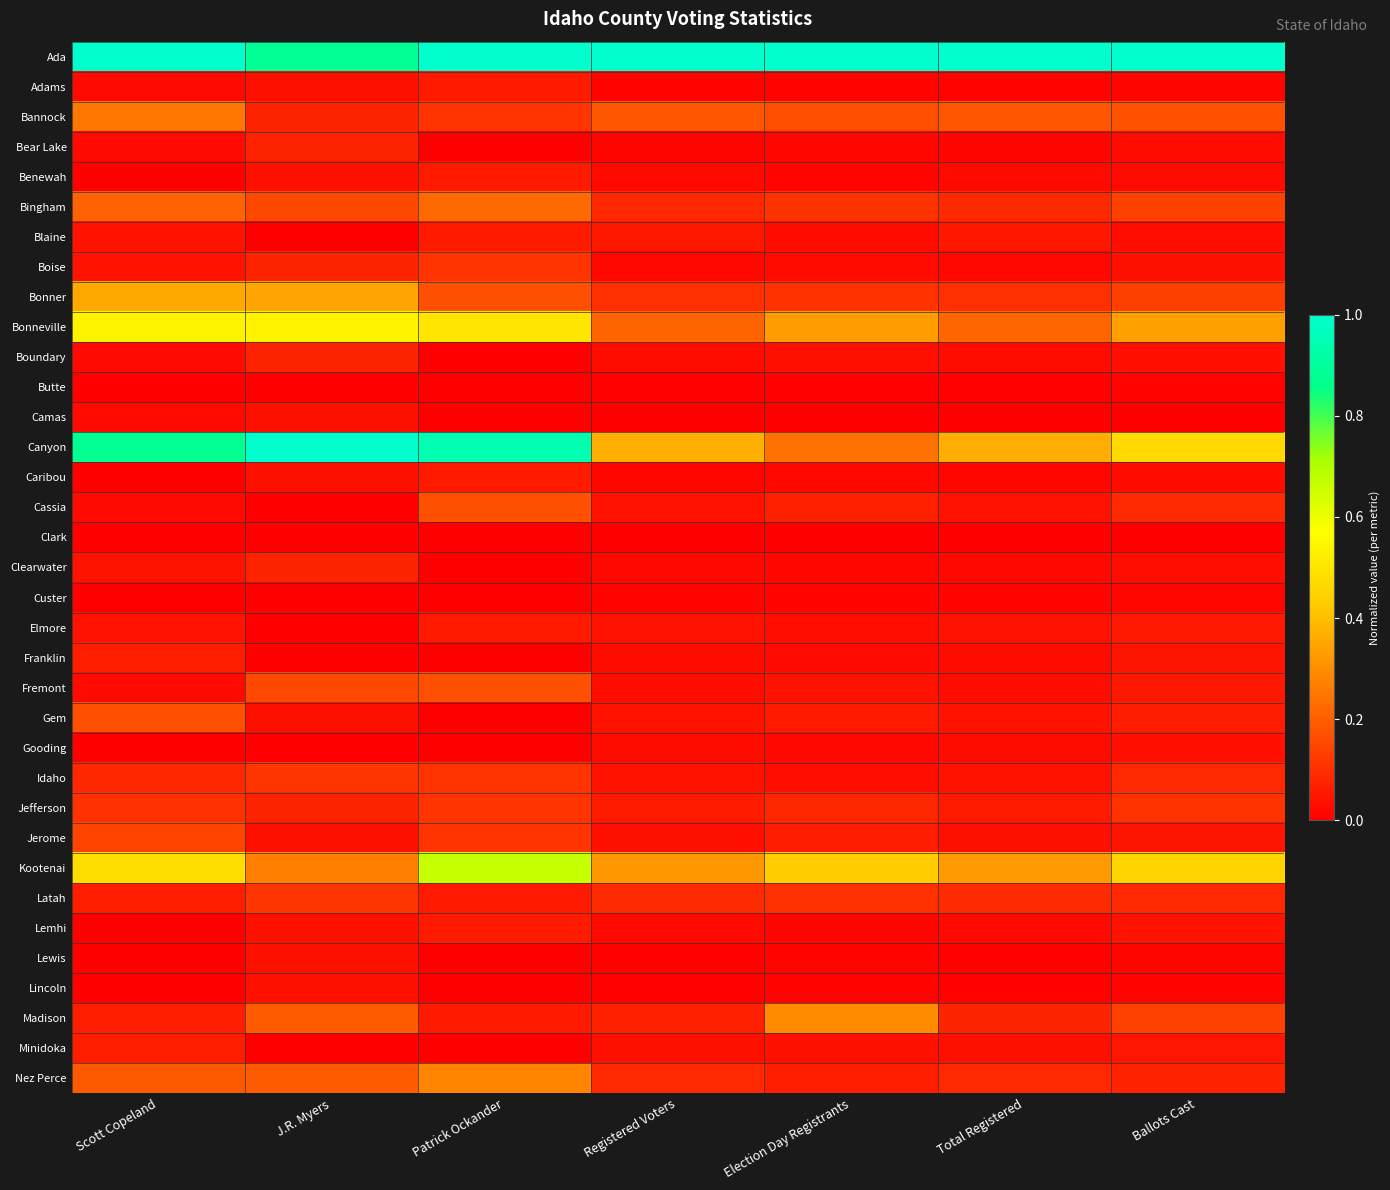

List the series in order of their peak value, highest first.

Ada, Canyon, Kootenai, Bonneville, Bonner, Madison, Nez Perce, Bannock, Bingham, Cassia, Fremont, Gem, Jerome, Idaho, Latah, Boise, Jefferson, Bear Lake, Boundary, Clearwater, Franklin, Minidoka, Adams, Benewah, Blaine, Caribou, Elmore, Lemhi, Camas, Lewis, Lincoln, Gooding, Custer, Butte, Clark